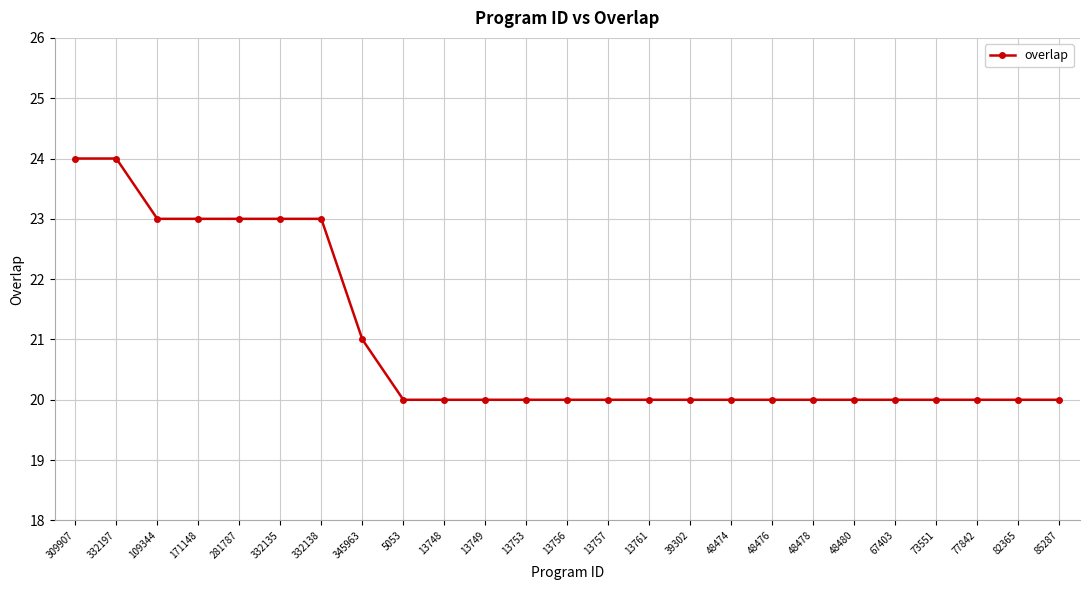

What is the maximum value shown in the chart?

24